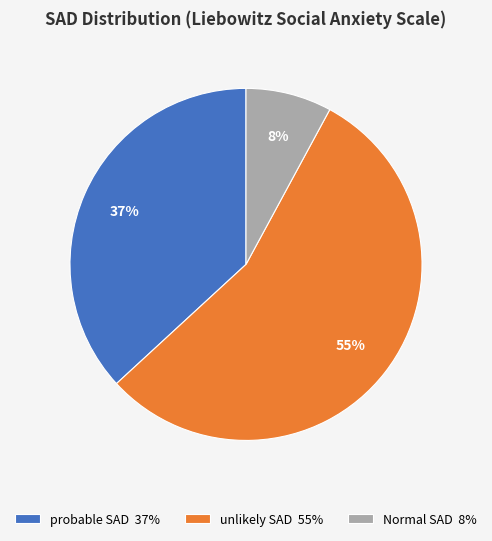

Which slice is the largest?

unlikely SAD 55%